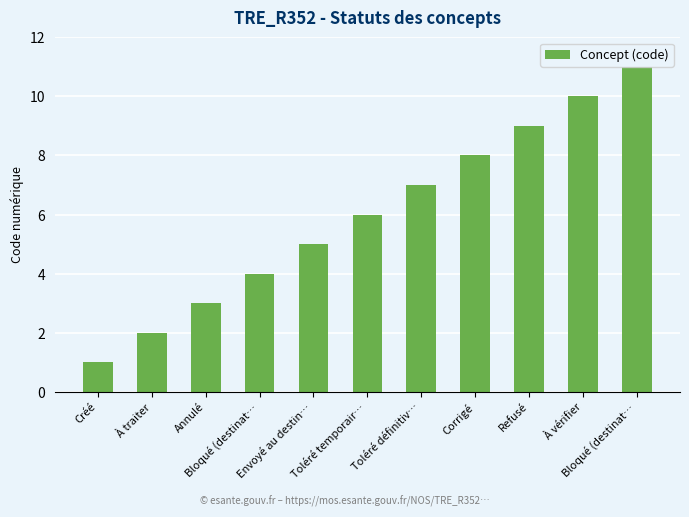

At which label does the data first exceed 6?

Toléré définitiv…